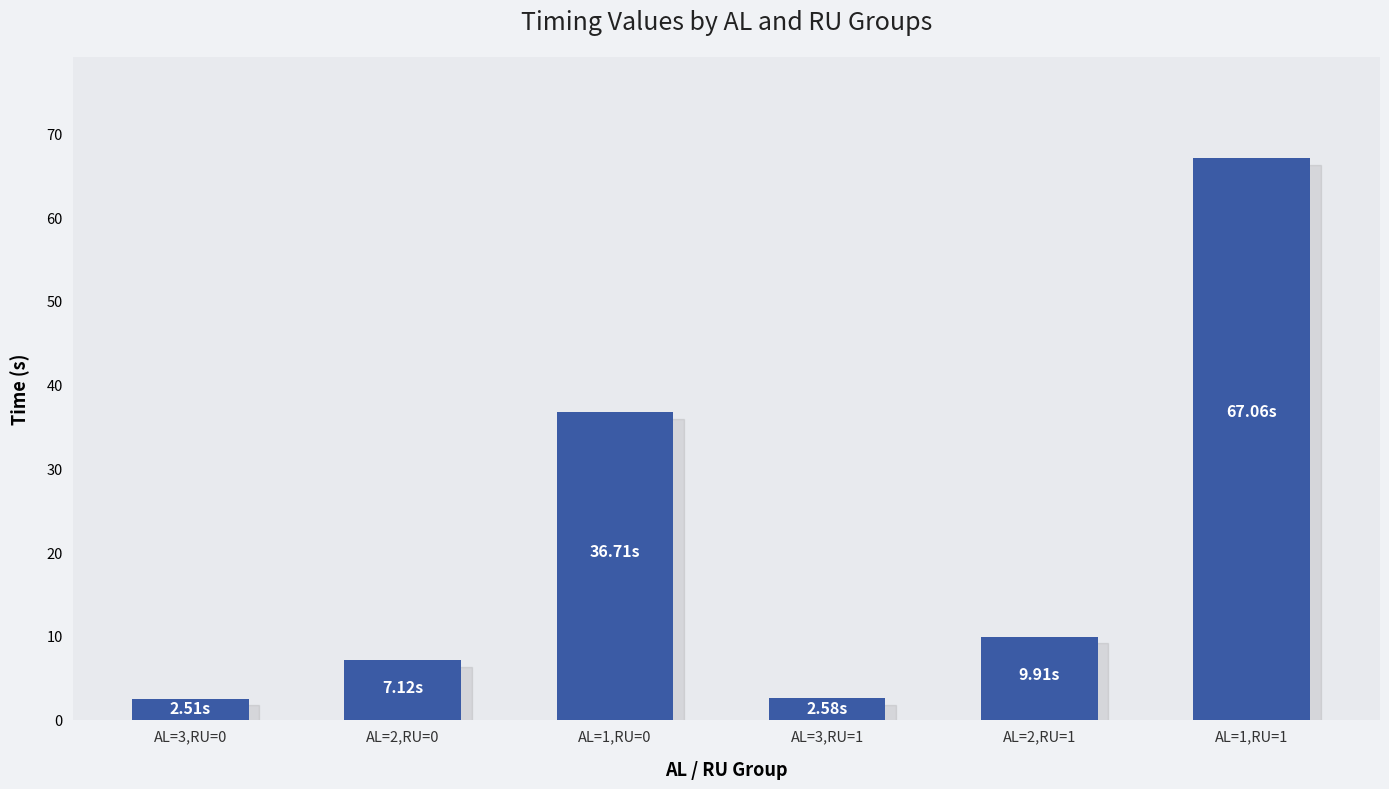

What is the difference between the maximum and second lowest values?

64.5